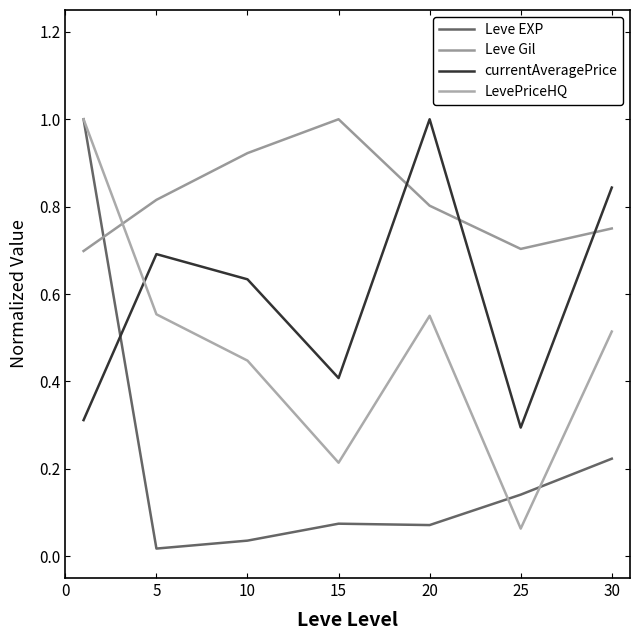

Where do currentAveragePrice and Leve Gil first cross each other?

15 and 20